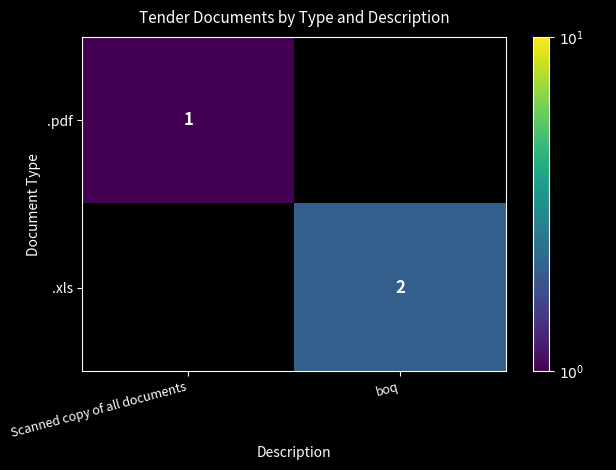

Is it true that .pdf equals 1 at Scanned copy of all documents?

True